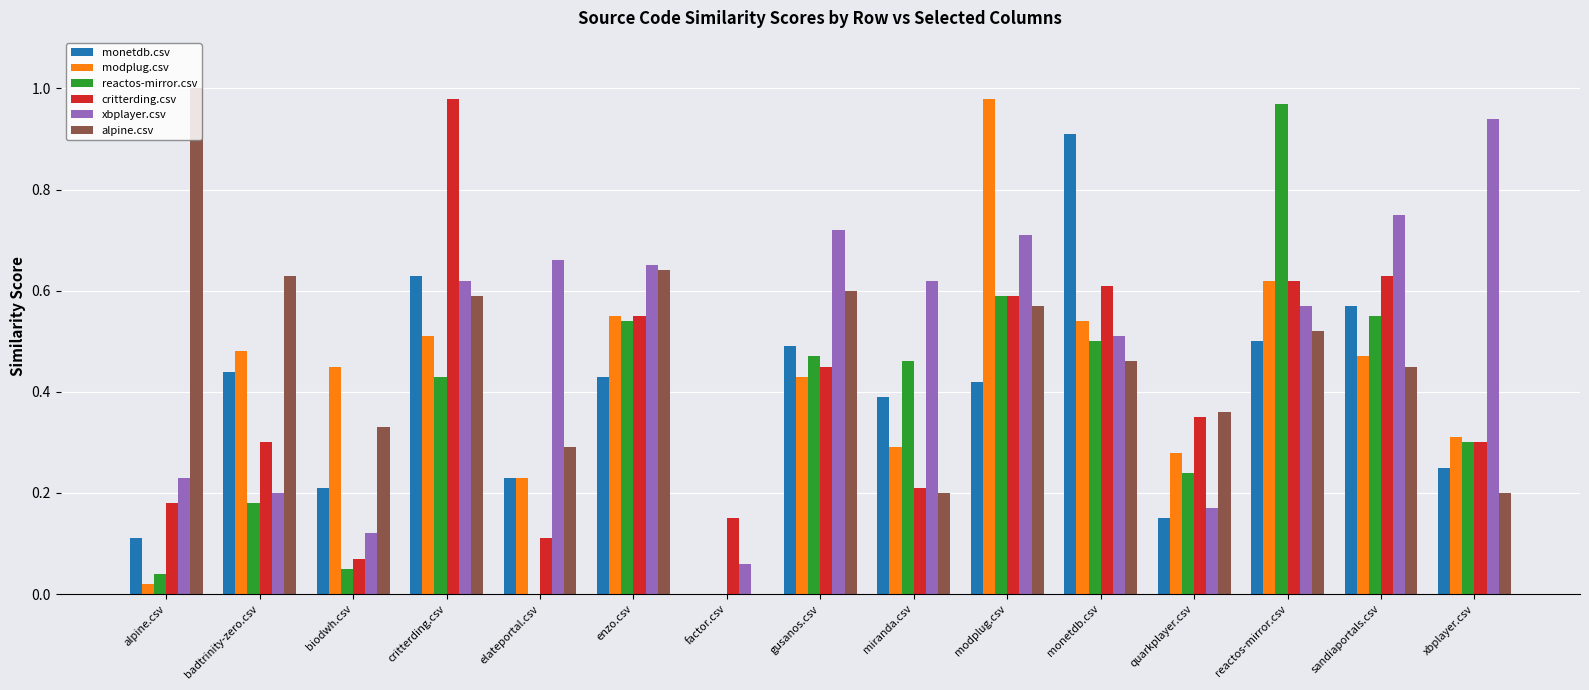

What is the sum of all reactos-mirror.csv values?

5.3